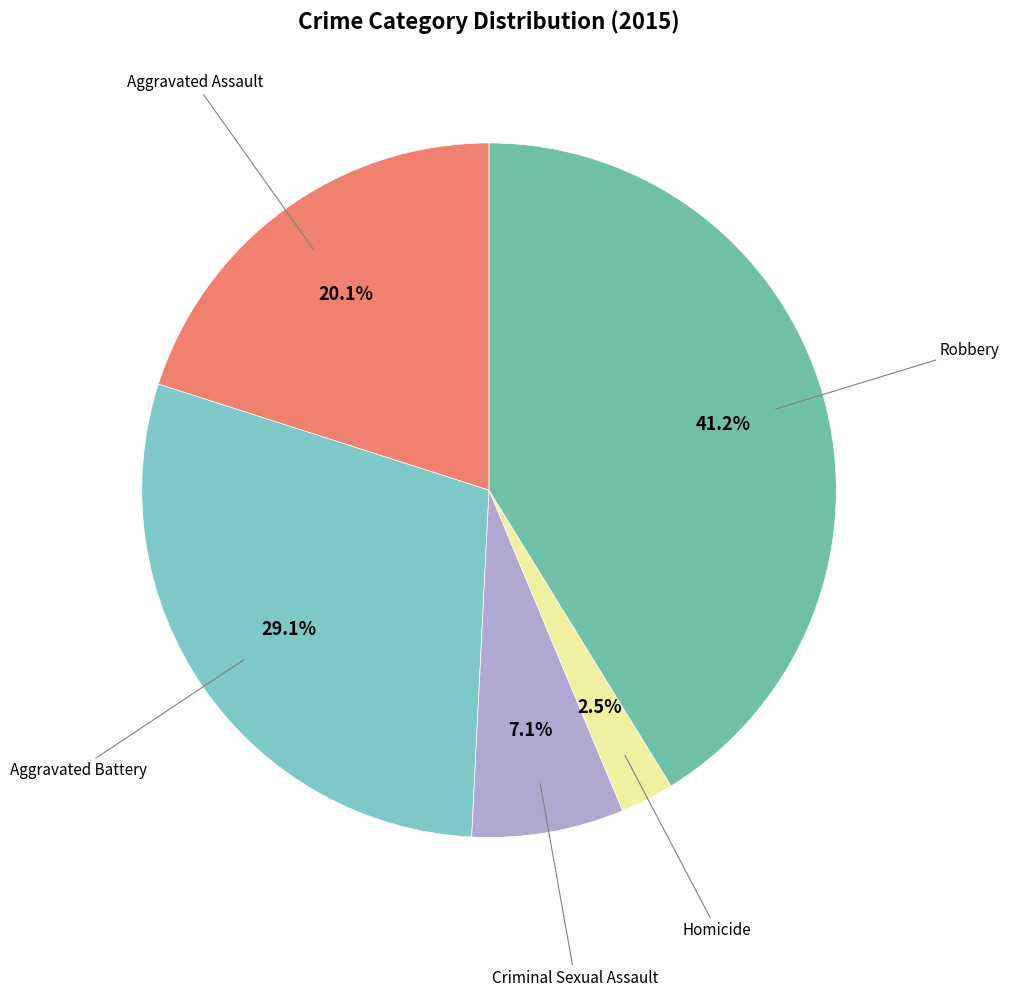

Count the number of slices in the pie.

5